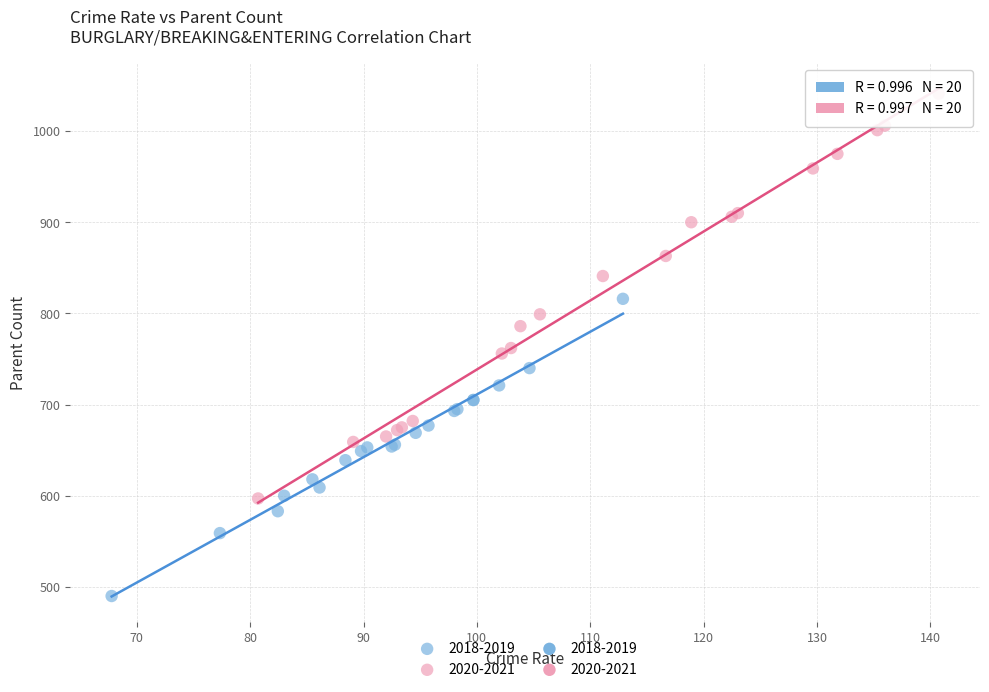

Which series has the largest Y range (max minus min)?

2020-2021